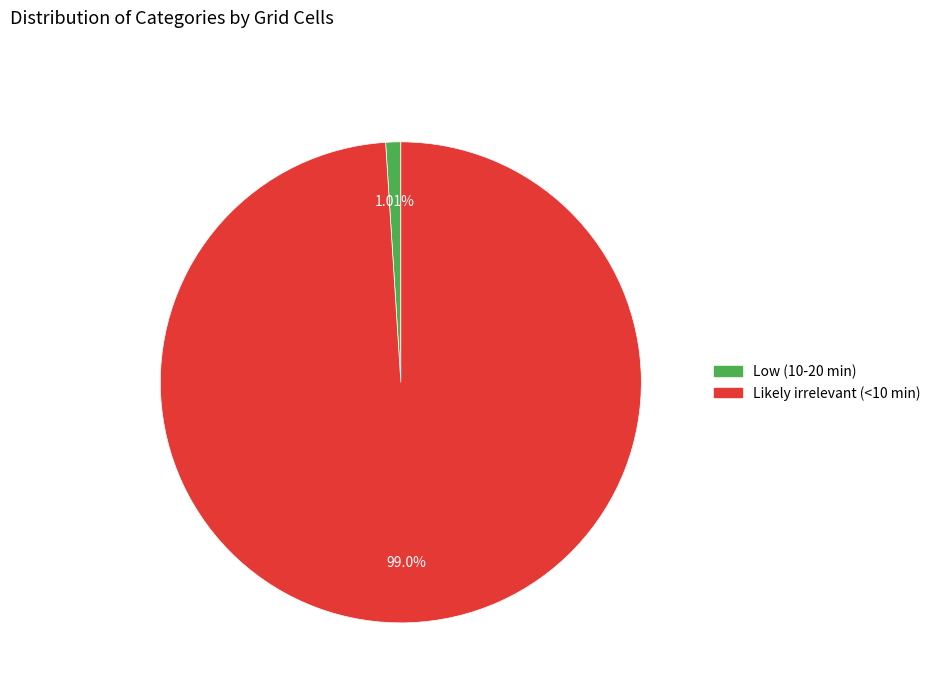

What percentage do Likely irrelevant (<10 min) and Low (10-20 min) together represent?

100.0%